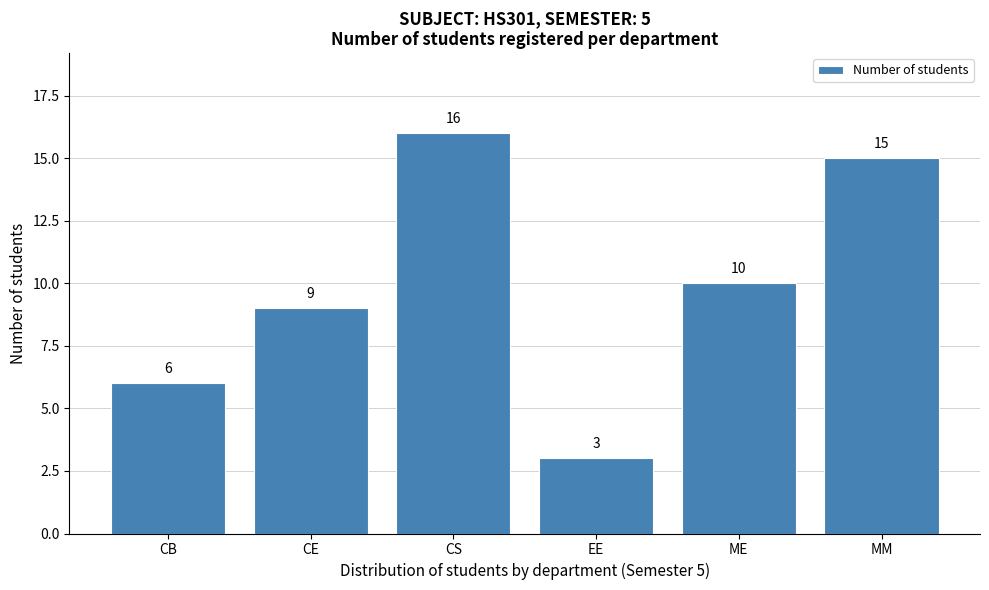

Reading left to right, transcribe all the data shown in this chart.

CB=6	CE=9	CS=16	EE=3	ME=10	MM=15